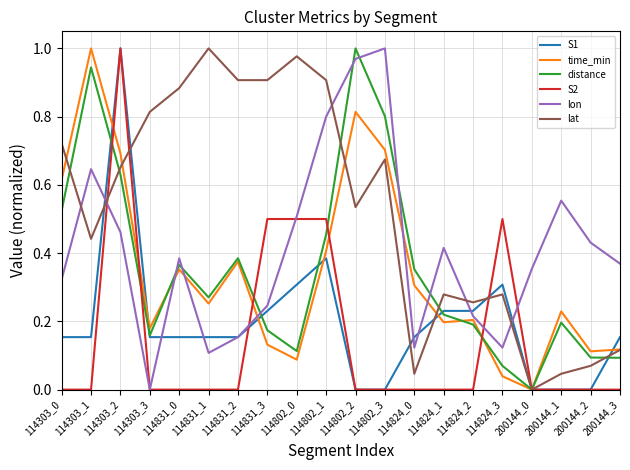

What is the total value across all series at 114303_0?

2.3